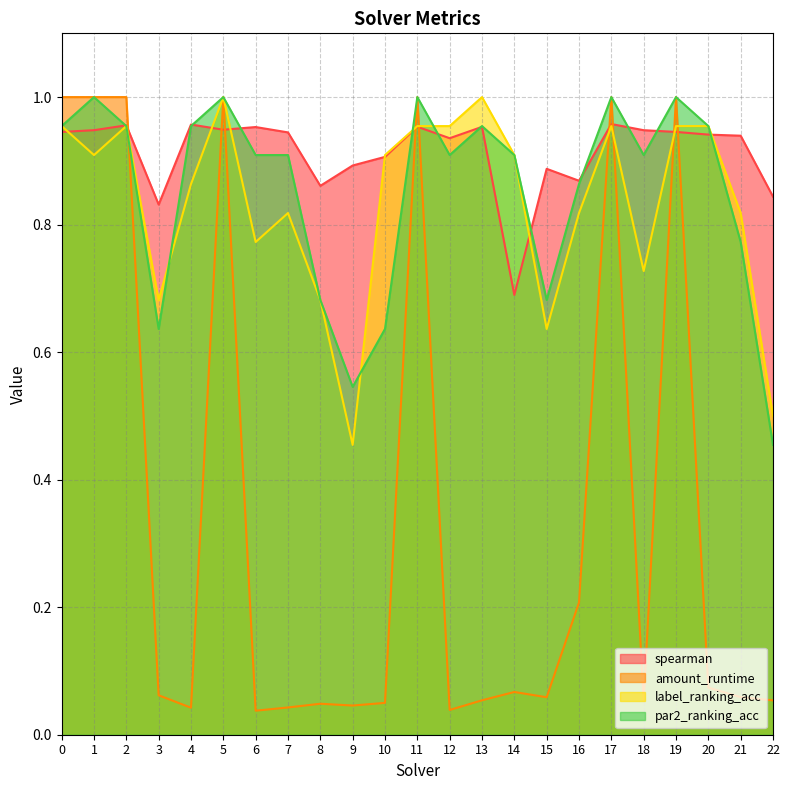

Between which two adjacent categories do par2_ranking_acc and spearman first intersect?

1 and 2